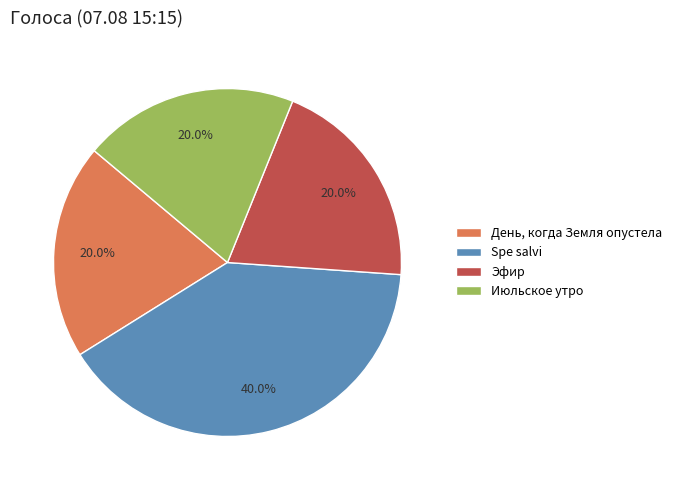

What is the largest slice in the pie chart?

Spe salvi